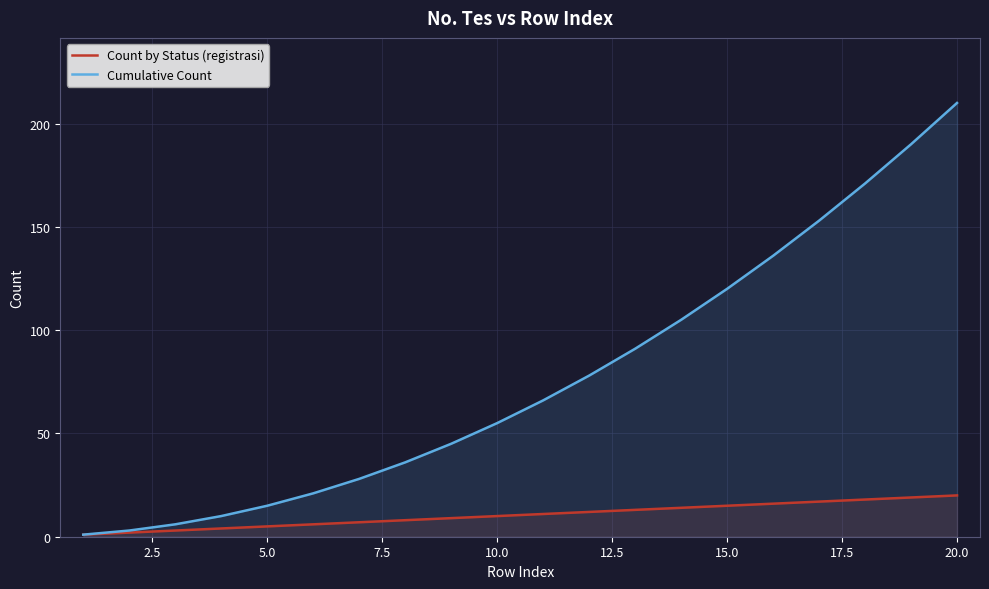

What is the minimum value shown in the chart?

1